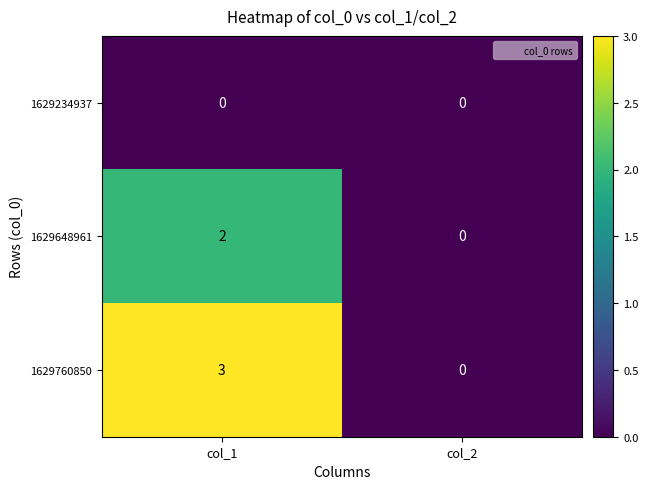

What is the maximum value for 1629760850?

3